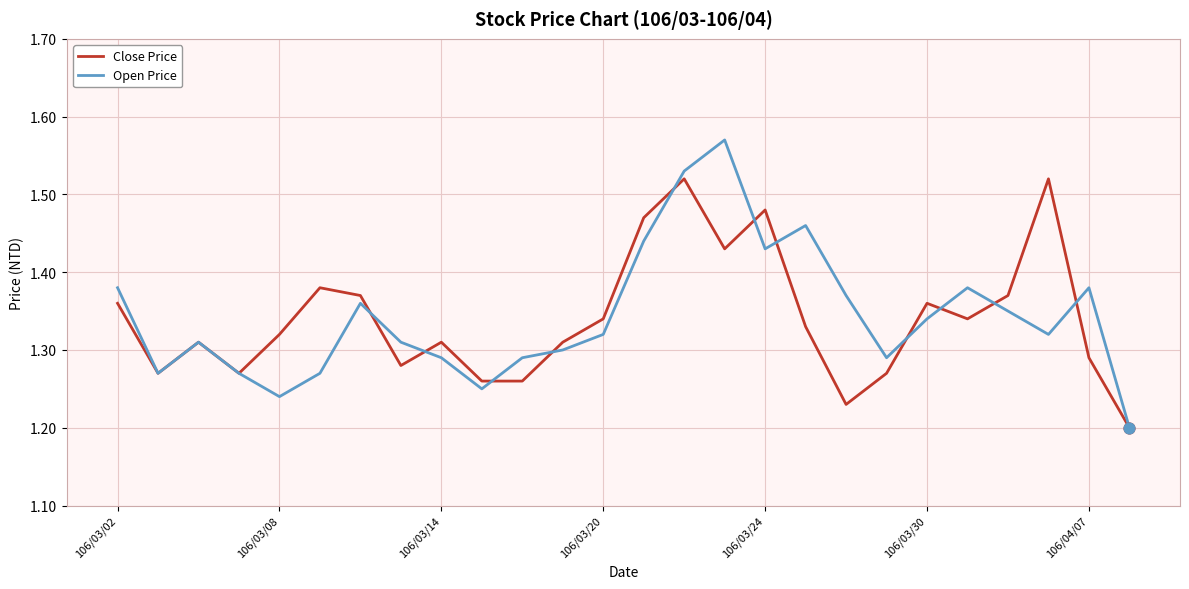

Which series has the widest spread of values?

Open Price